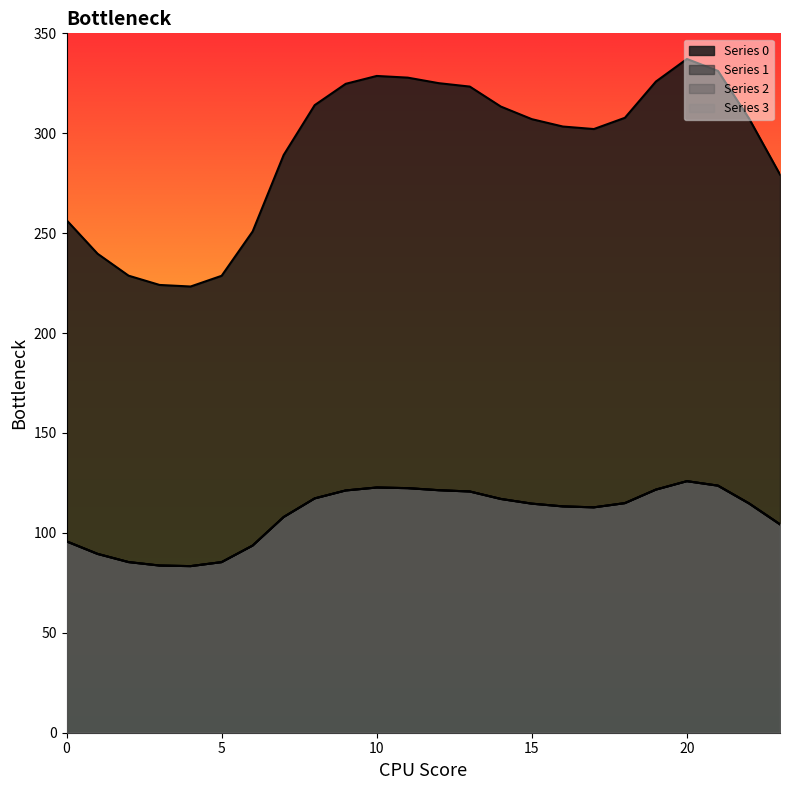

How many data points does each series have?

24